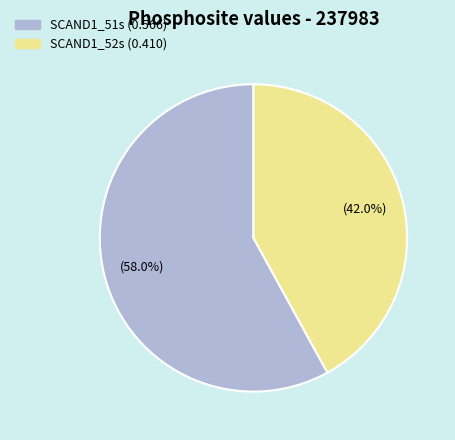

Which slice is the largest?

SCAND1_51s